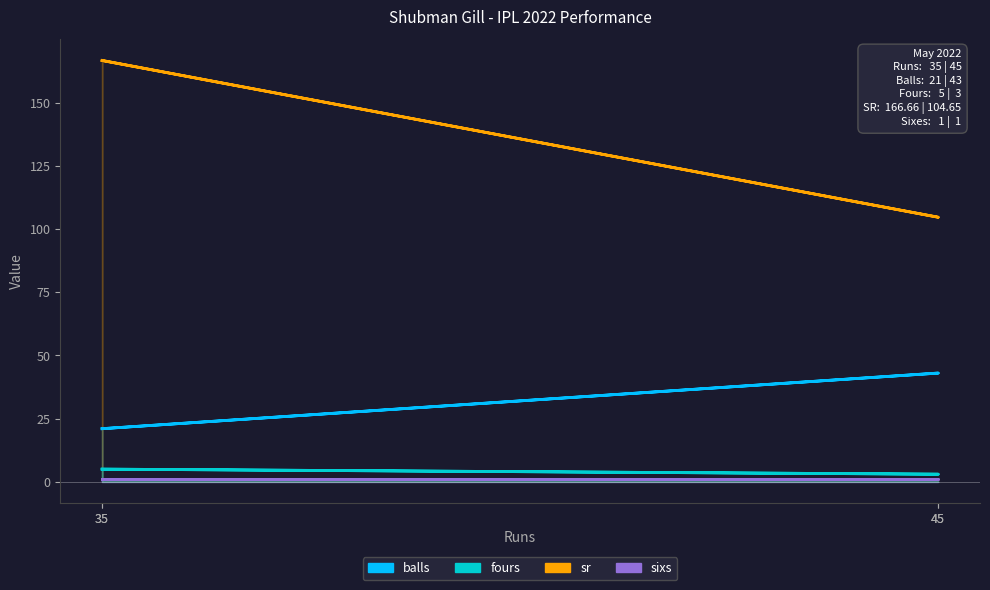

What value does the balls series have at 35?

21.0